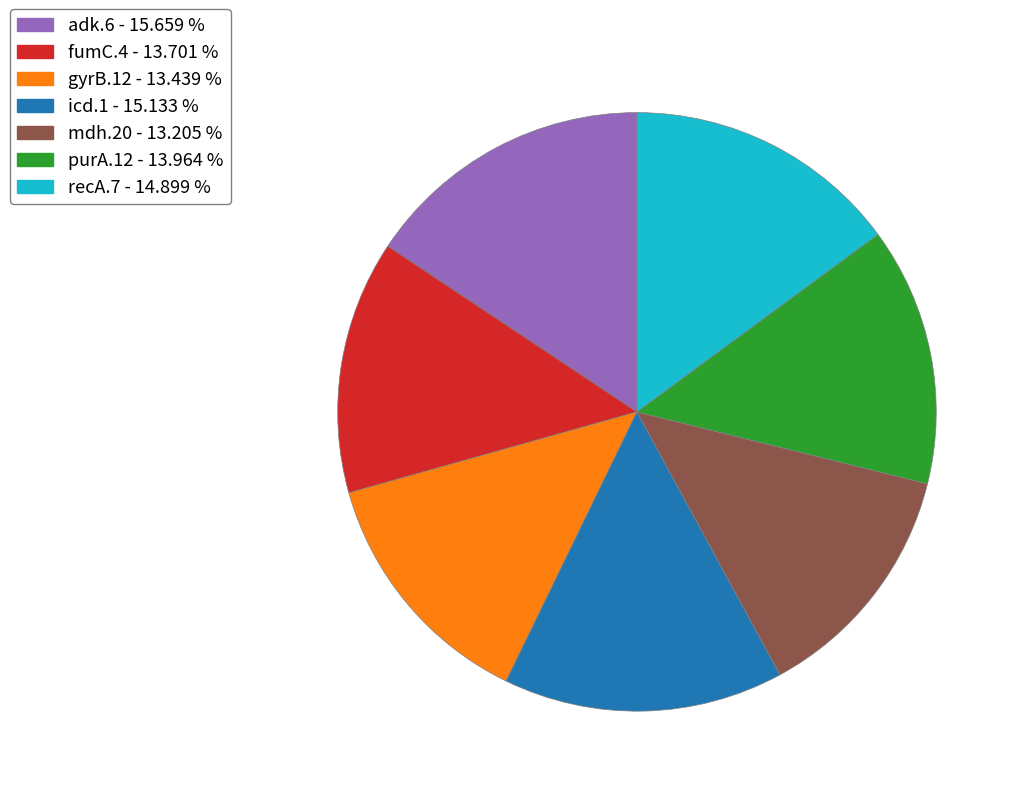

Does icd.1 account for over 50% of the chart?

No